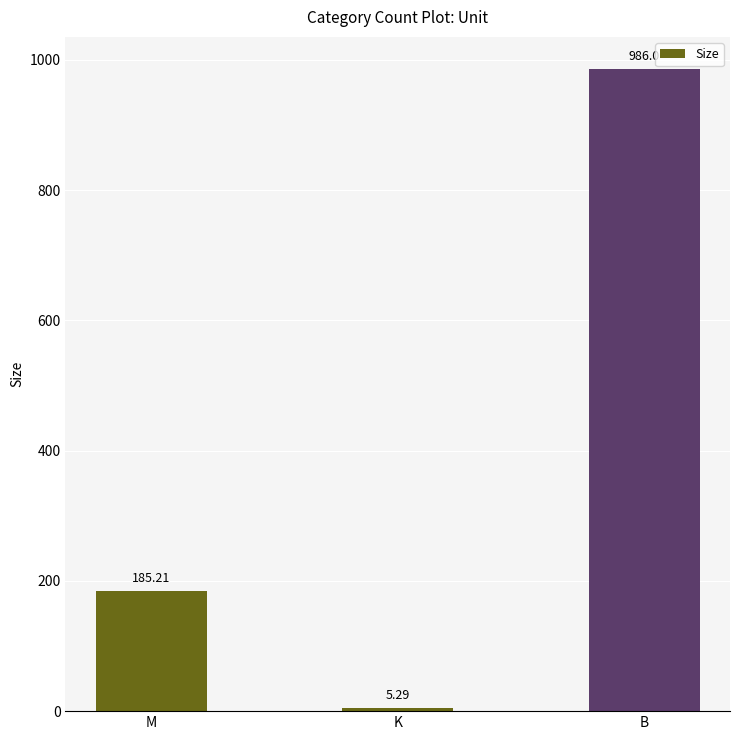

What is the sum of all values?

1176.5